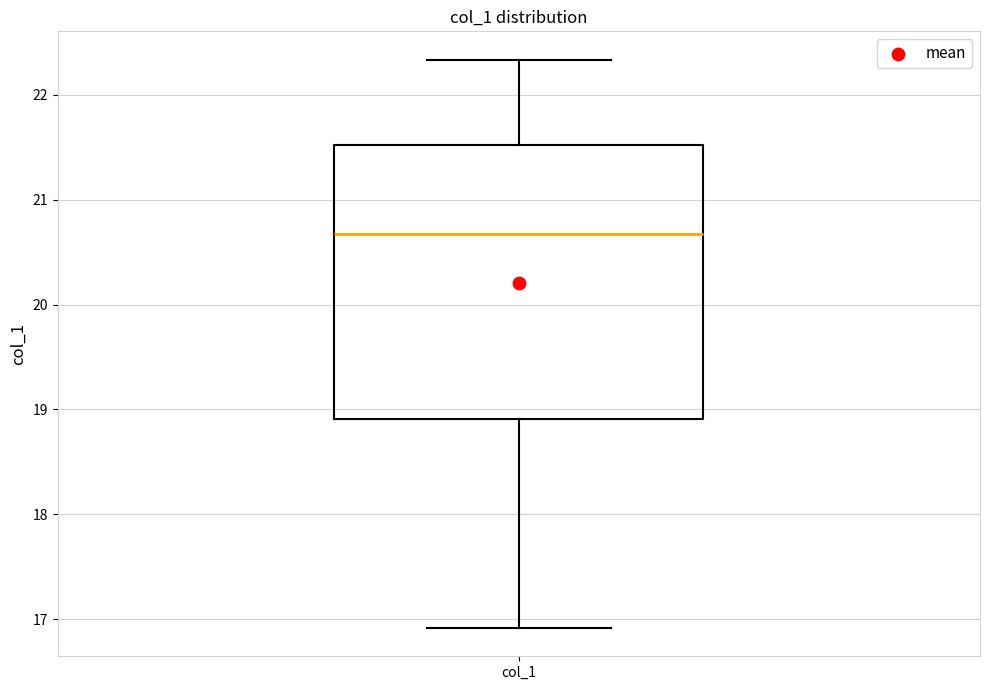

Transcribe this box plot: give where the median line is, the range the box spans, and where the two whiskers end, as read against the y-axis. The values are not printed on the chart, so give them approximately, as read against the axis.

median 20.7, box 18.9 to 21.5, whiskers 16.9 to 22.3